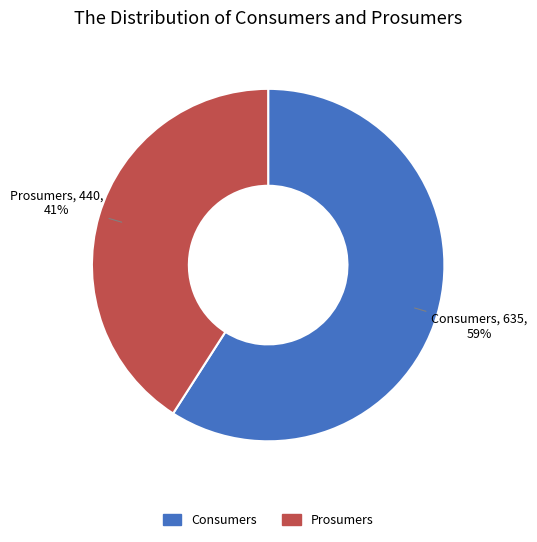

How many slices are in this pie chart?

2